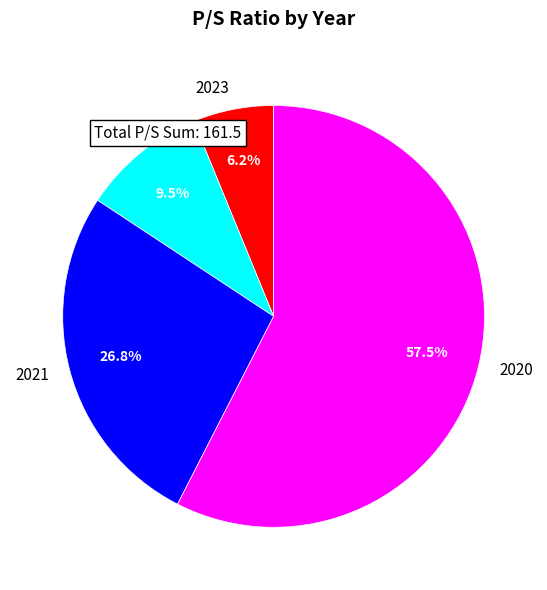

How many segments does this pie chart have?

4